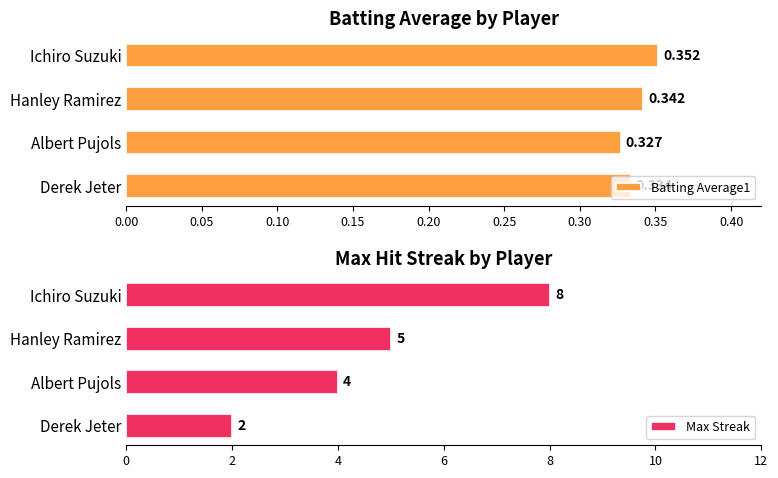

What is the maximum value for Max Streak?

8